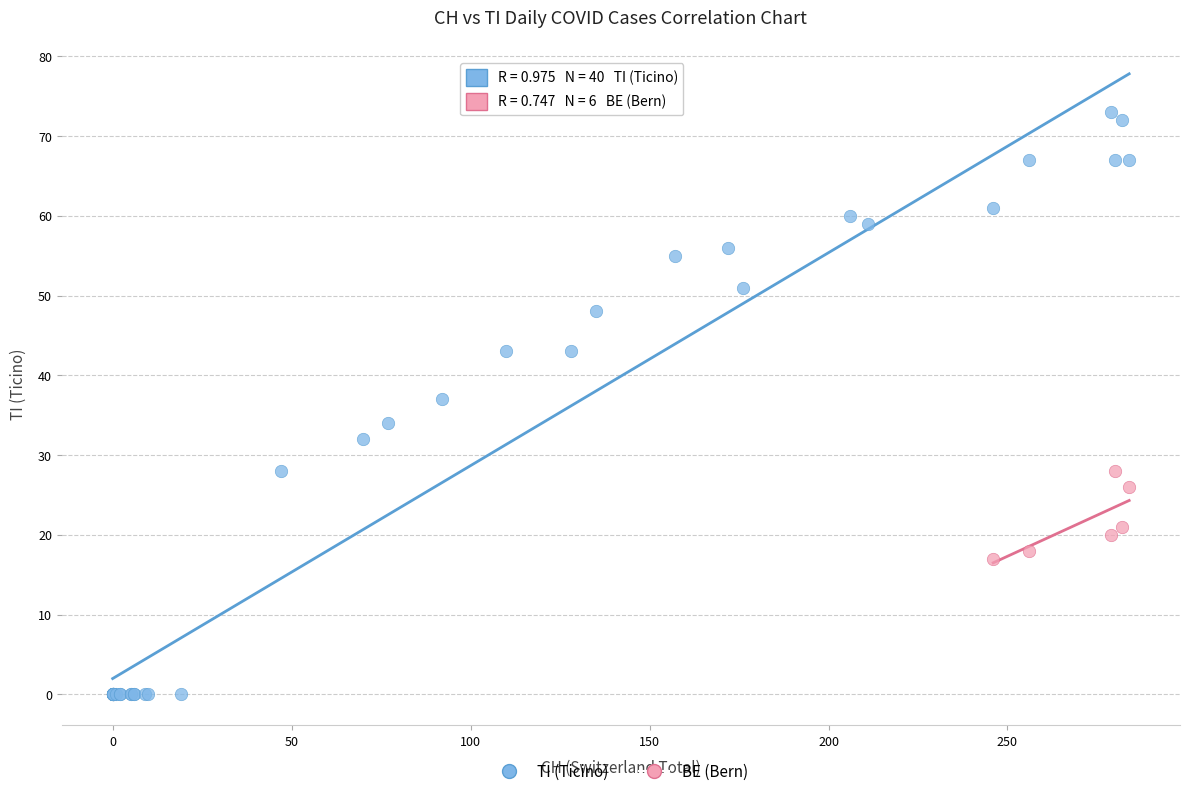

Which series reaches the maximum Y coordinate?

TI (Ticino)